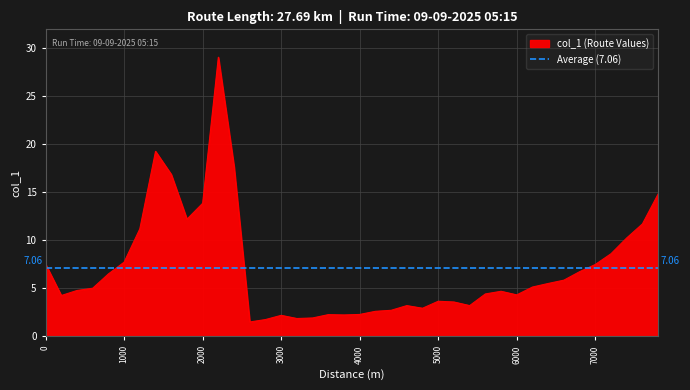

The chart shows a value of 2.3 at 7200. True or false?

False